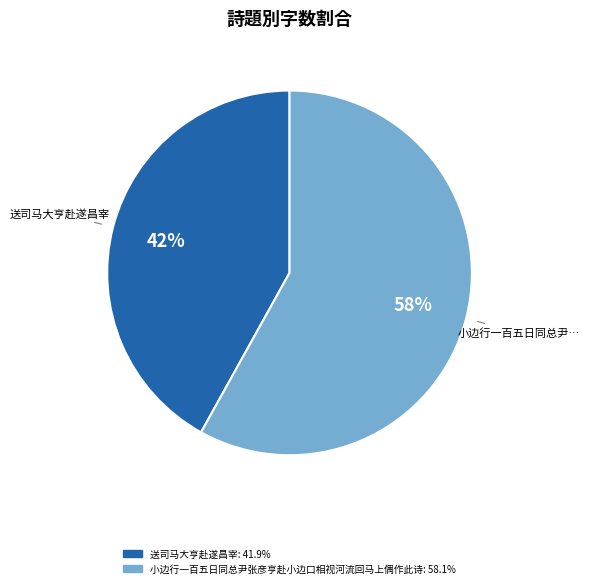

Which slice is the smallest?

送司马大亨赴遂昌宰